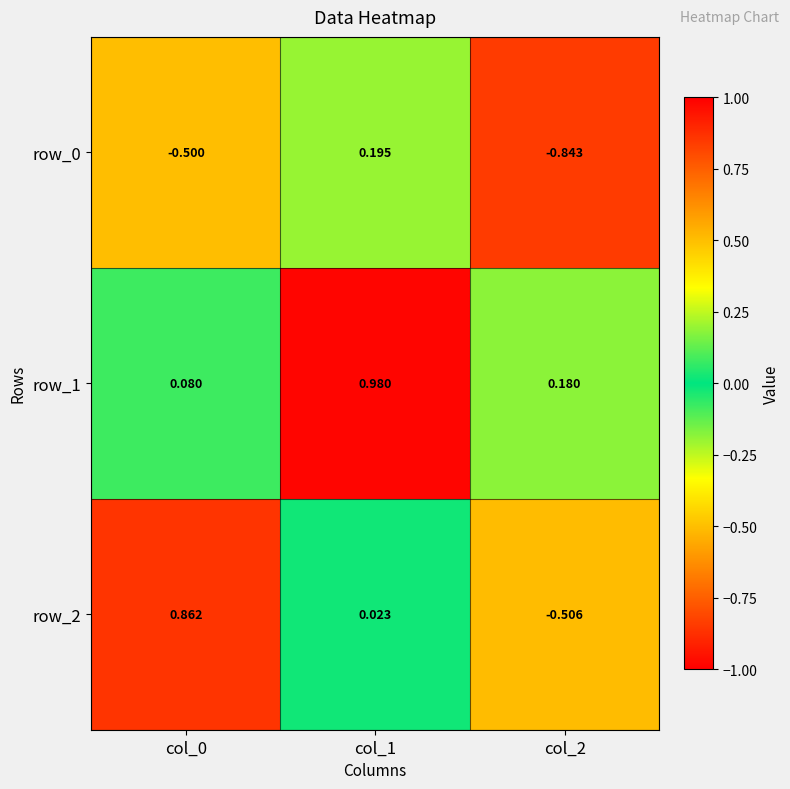

What is the sum of all row_2 values?

0.4